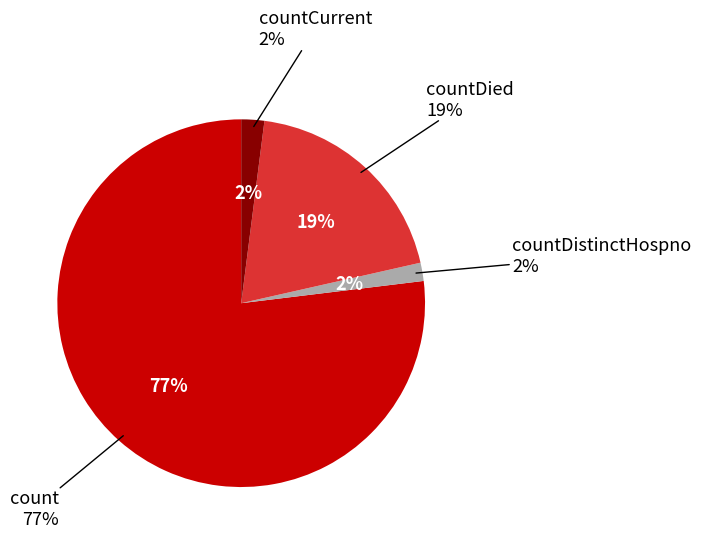

Which category accounts for the majority?

count